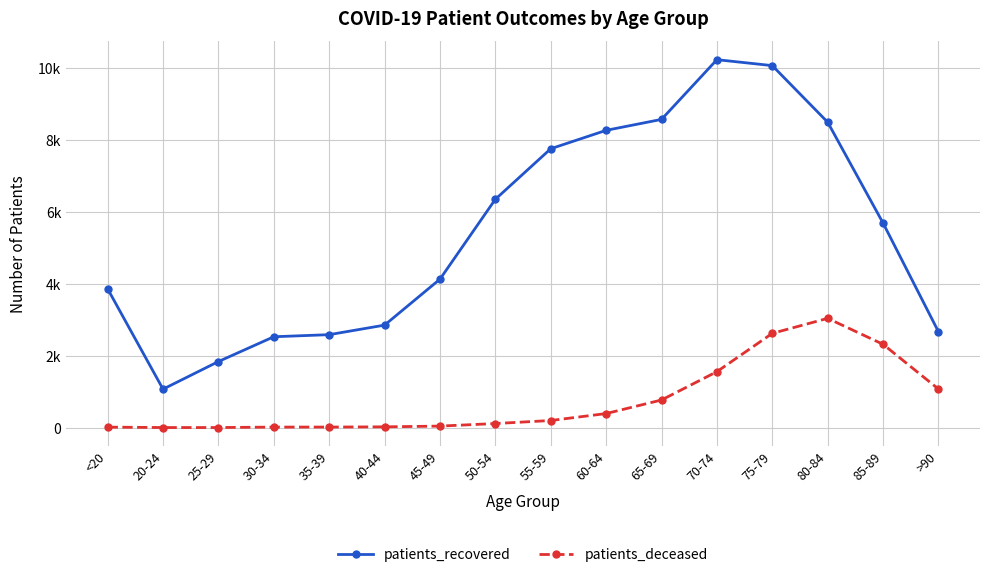

What is the spread (max minus min) of values at 60-64?

7868